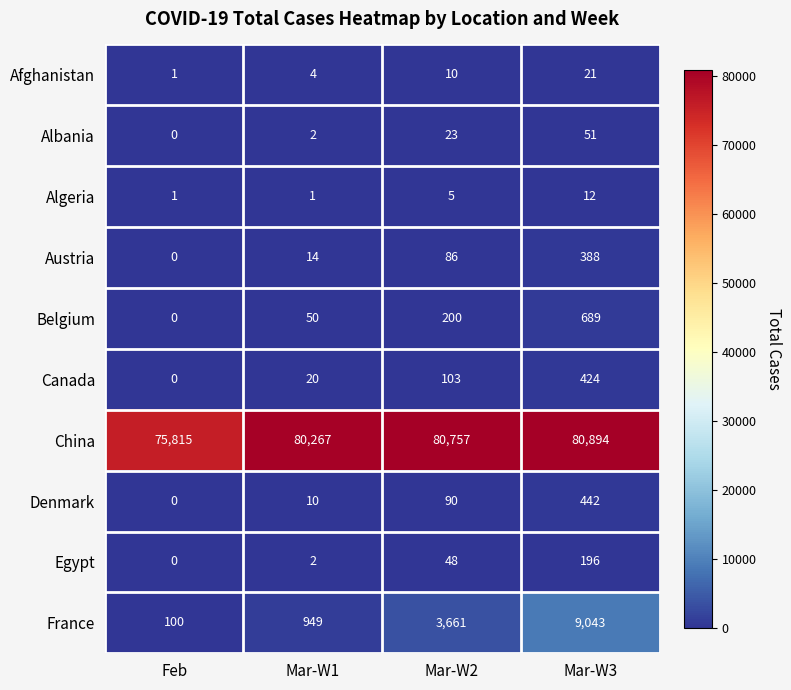

What is the total value across all series at Feb?

75917